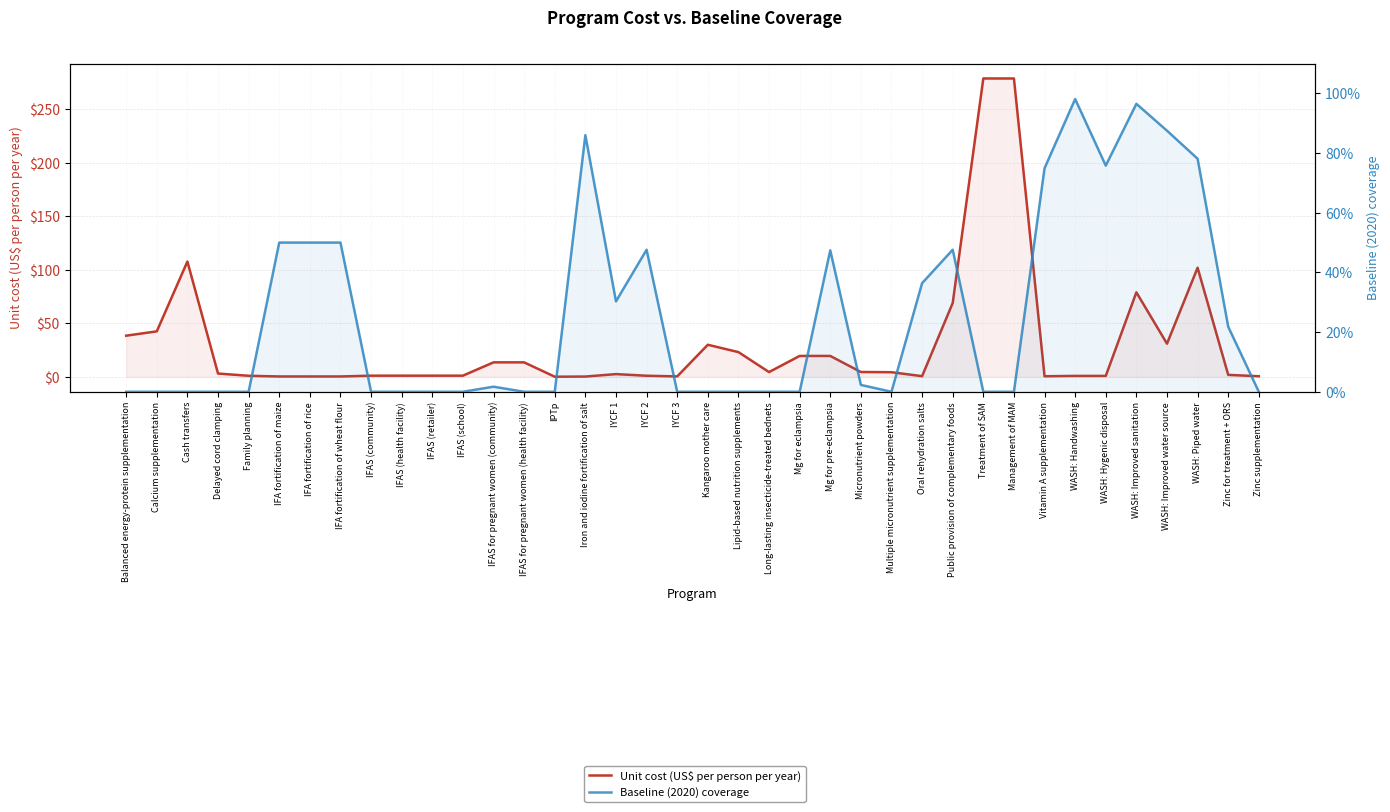

What is the sum of all Baseline (2020) coverage values?

9.8